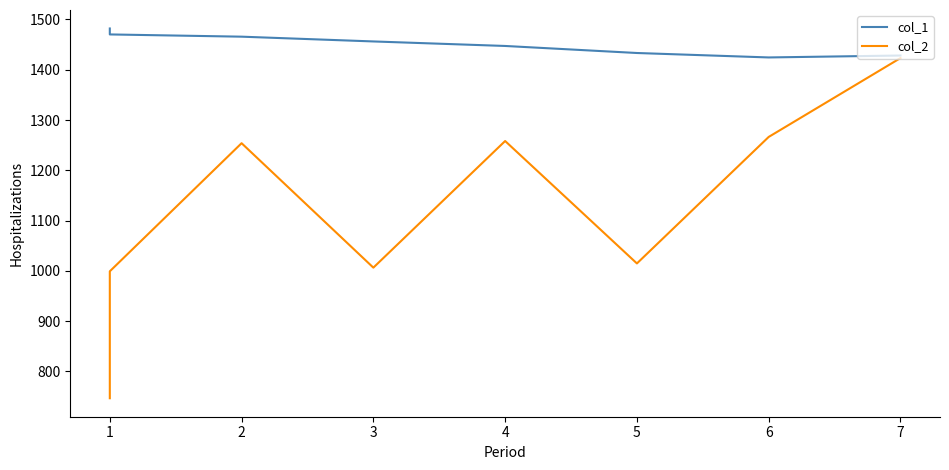

Which series has the widest spread of values?

col_2